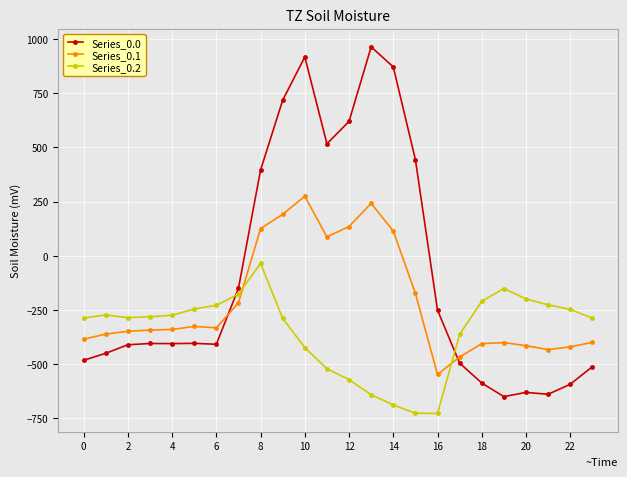

Does the chart display data point markers on the line(s)?

Yes